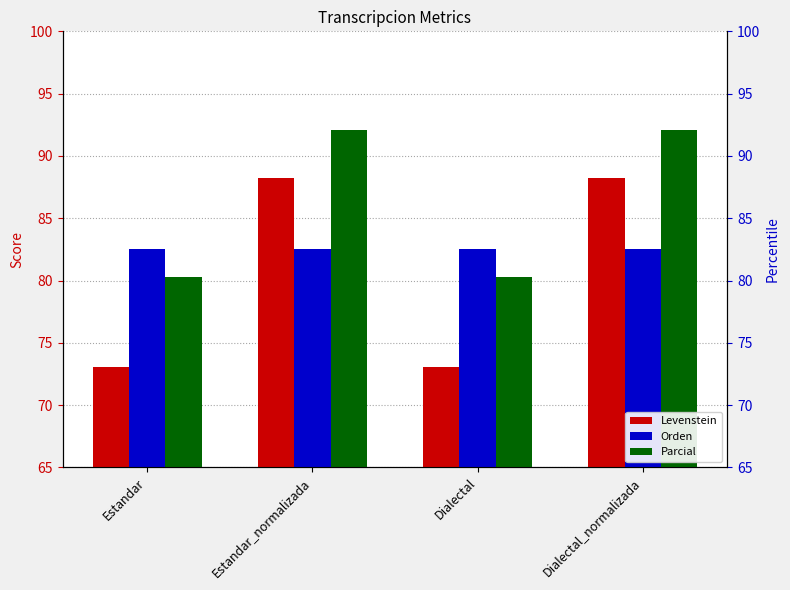

The Levenstein series shows 88.2 at Dialectal_normalizada. True or false?

True